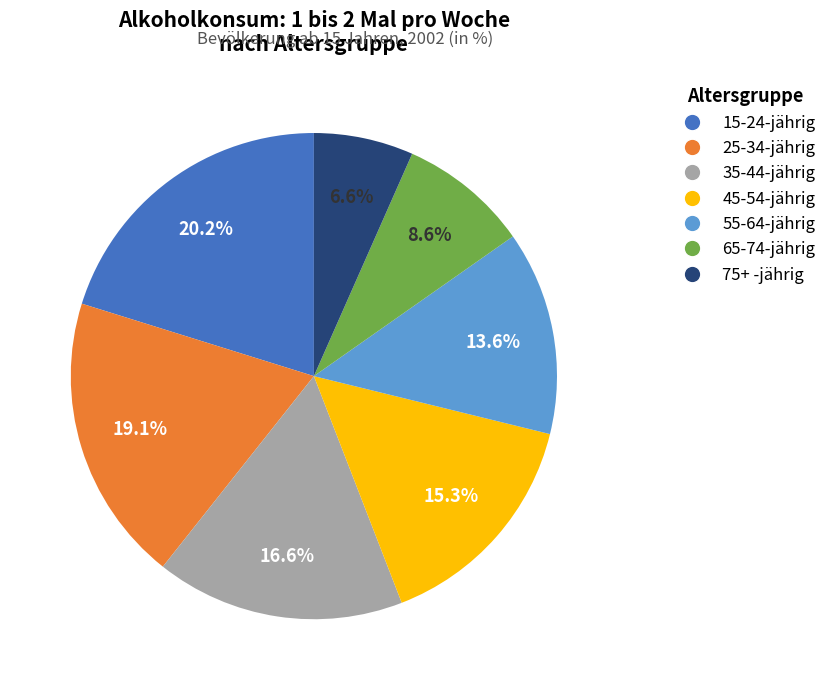

Is 45-54-jährig the majority of the pie?

No